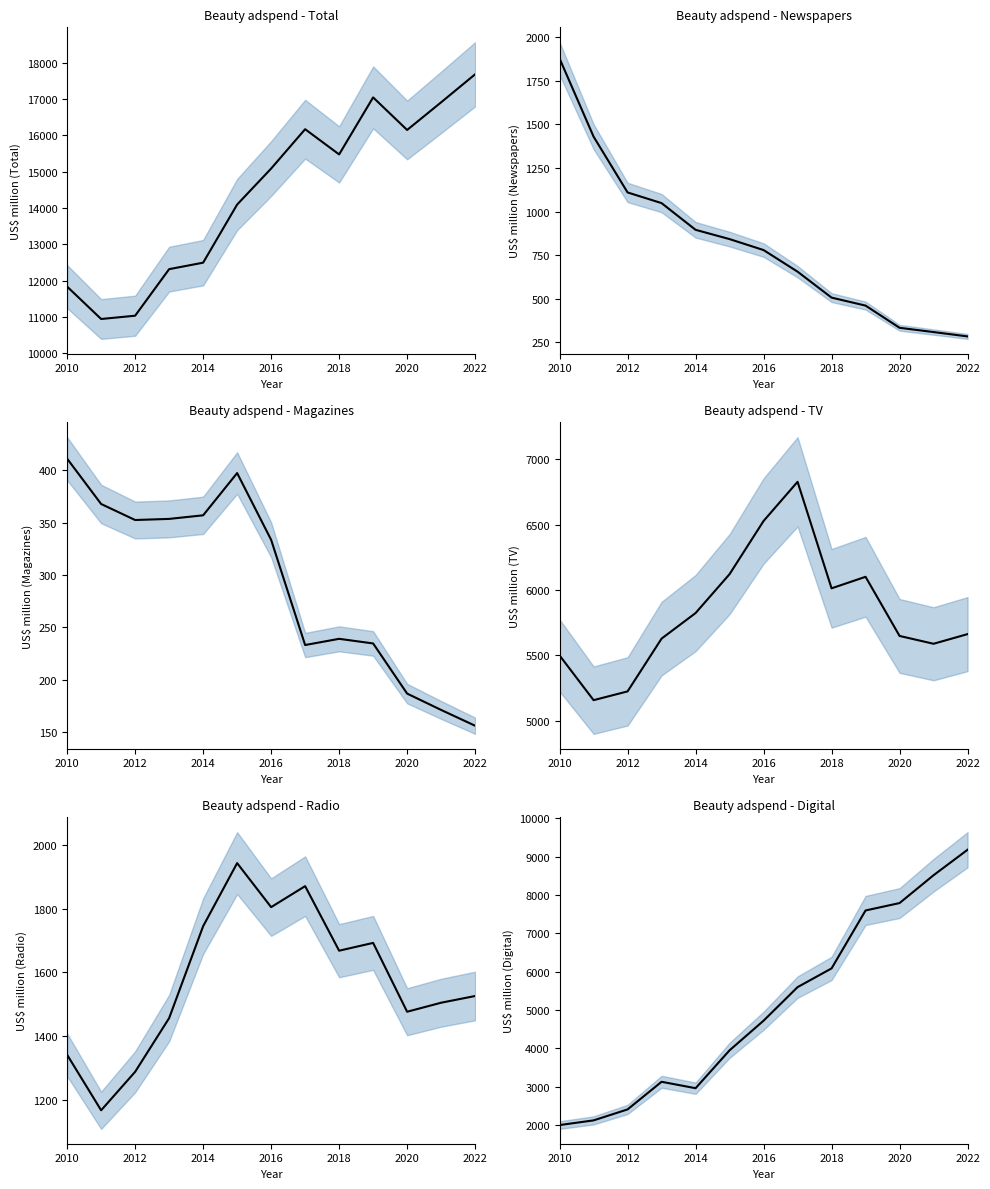

Rank the series by their maximum value, from highest to lowest.

Total, Digital, TV, Radio, Newspapers, Magazines